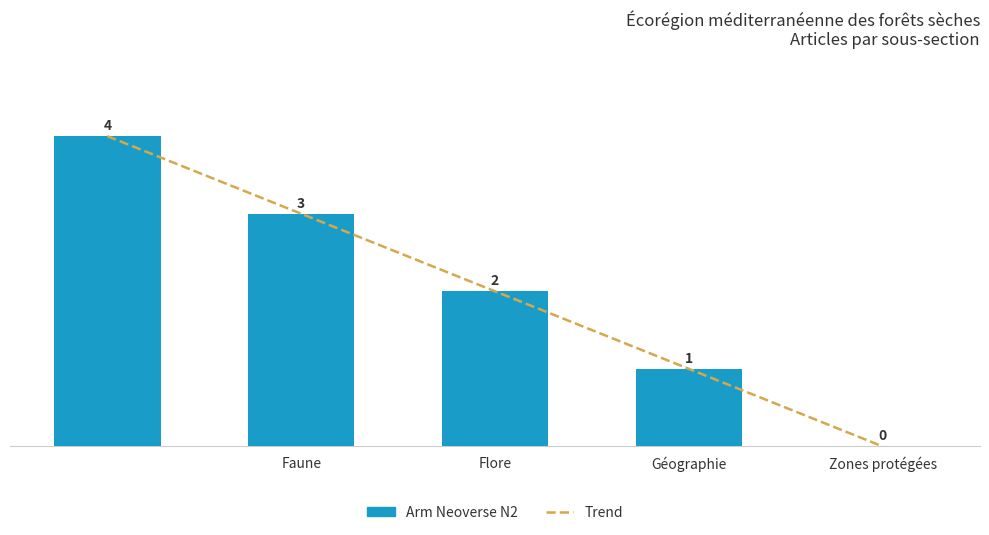

How many bars are there in total?

5